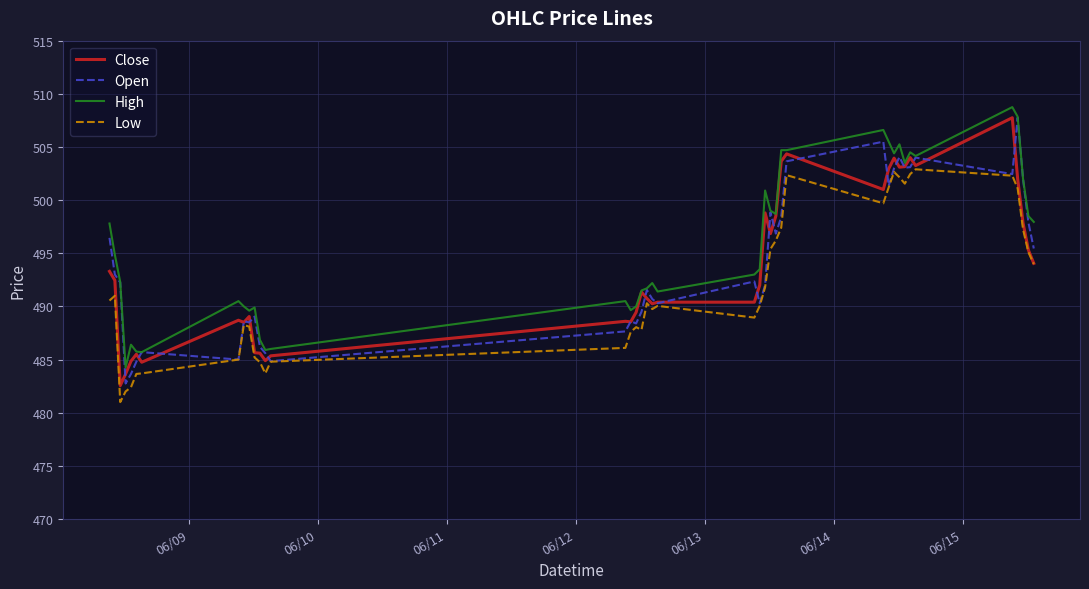

What is the maximum value shown in the chart?

508.8